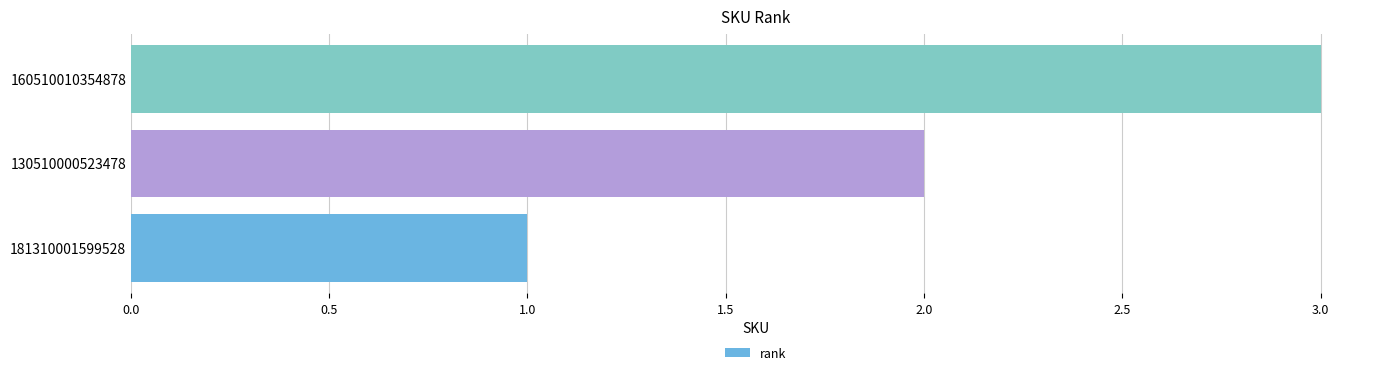

At which category does the chart reach its peak across all series?

160510010354878